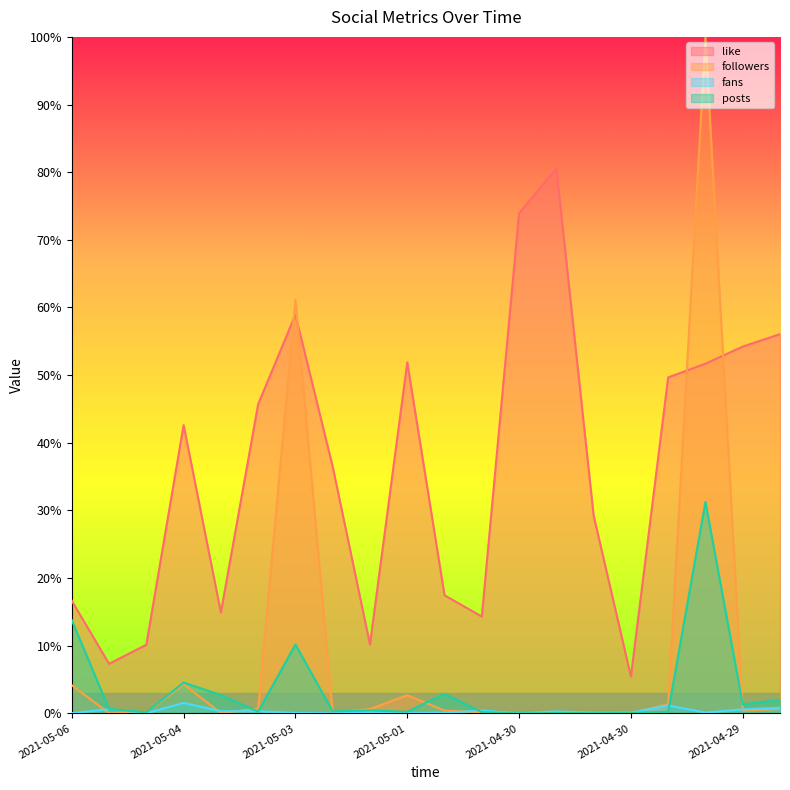

What is the label of the 2nd point from the right?

2021-04-29